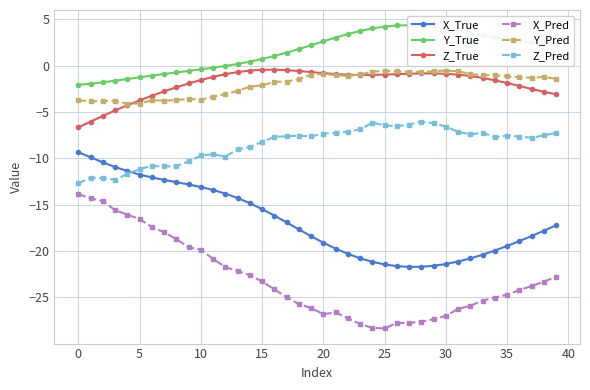

Where is the first local minimum for X_Pred?

20